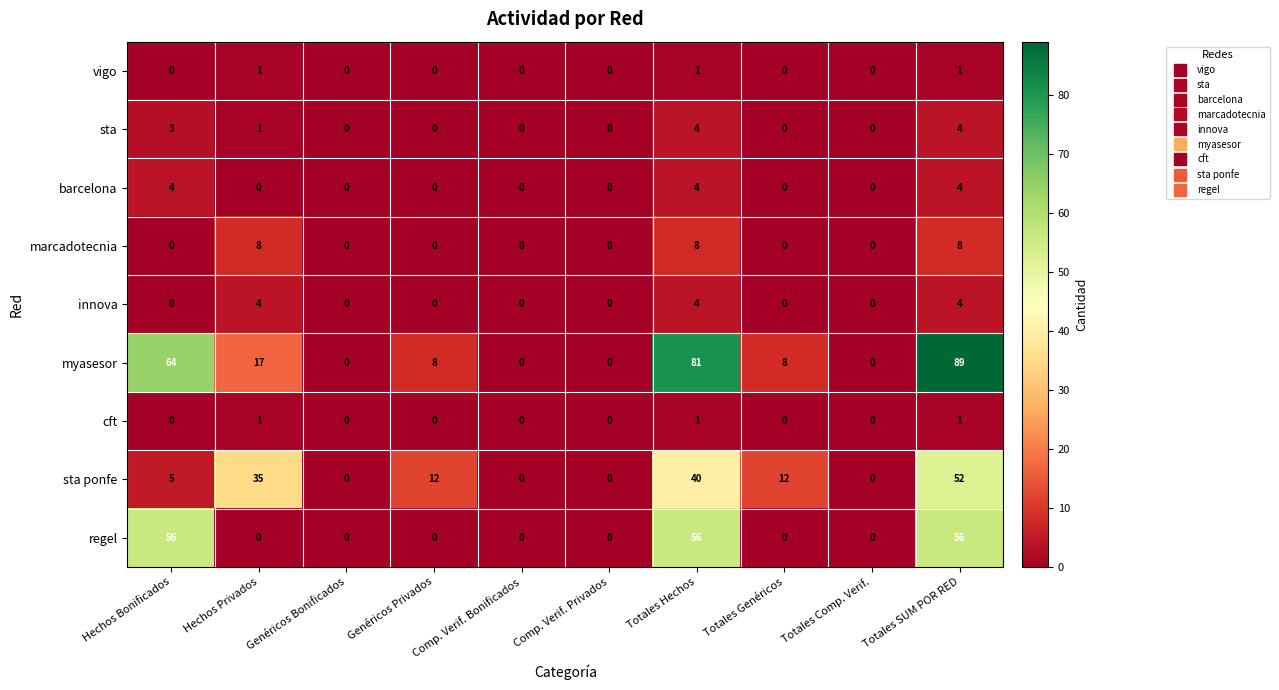

What is the difference between the highest and lowest values at Totales SUM POR RED?

88